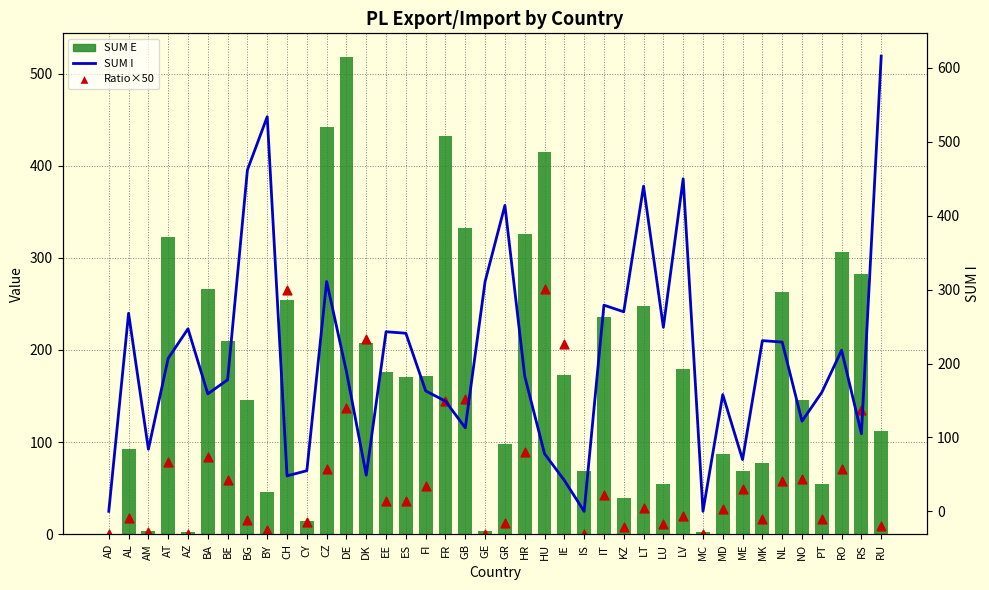

What is the total value across all series at CH?

566.6